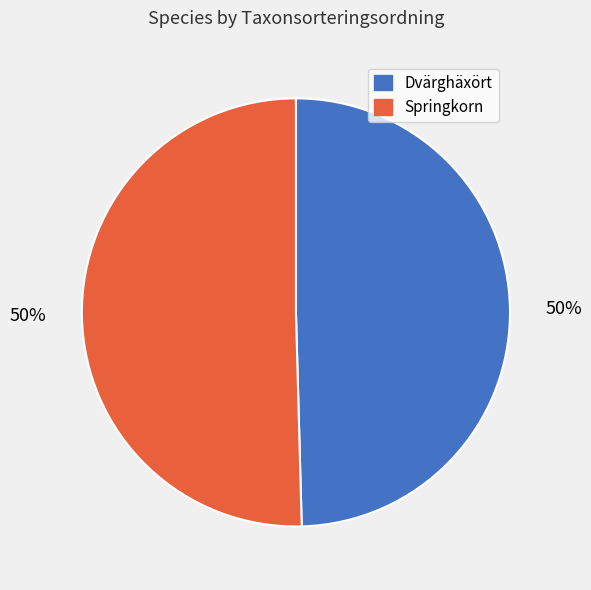

What is the ratio of the value at Springkorn to the value at Dvärghäxört?

1.0